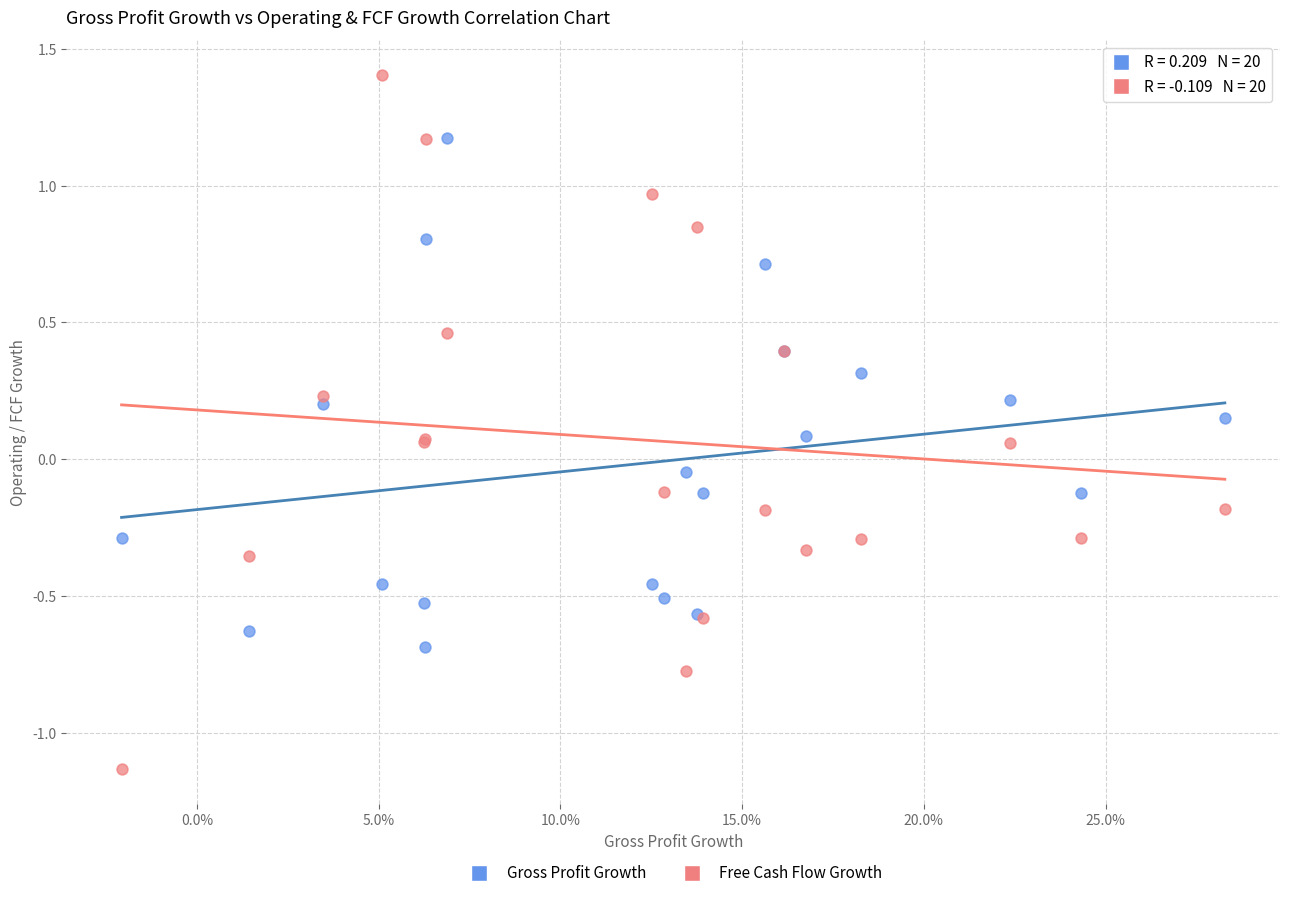

Which series contains the lowest Y value?

Free Cash Flow Growth